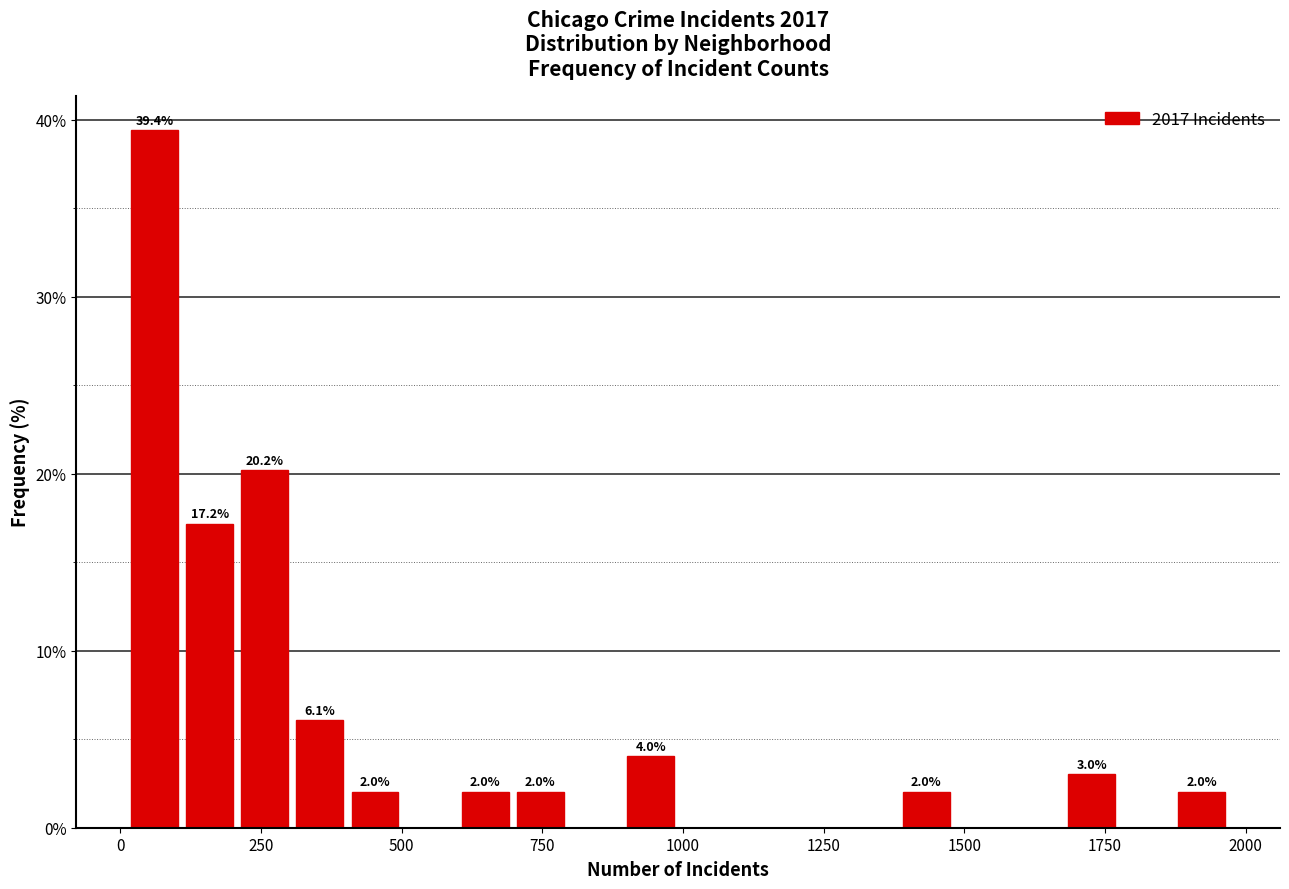

Read against the x-axis, roughly where is the centre of the tallest bar?

50